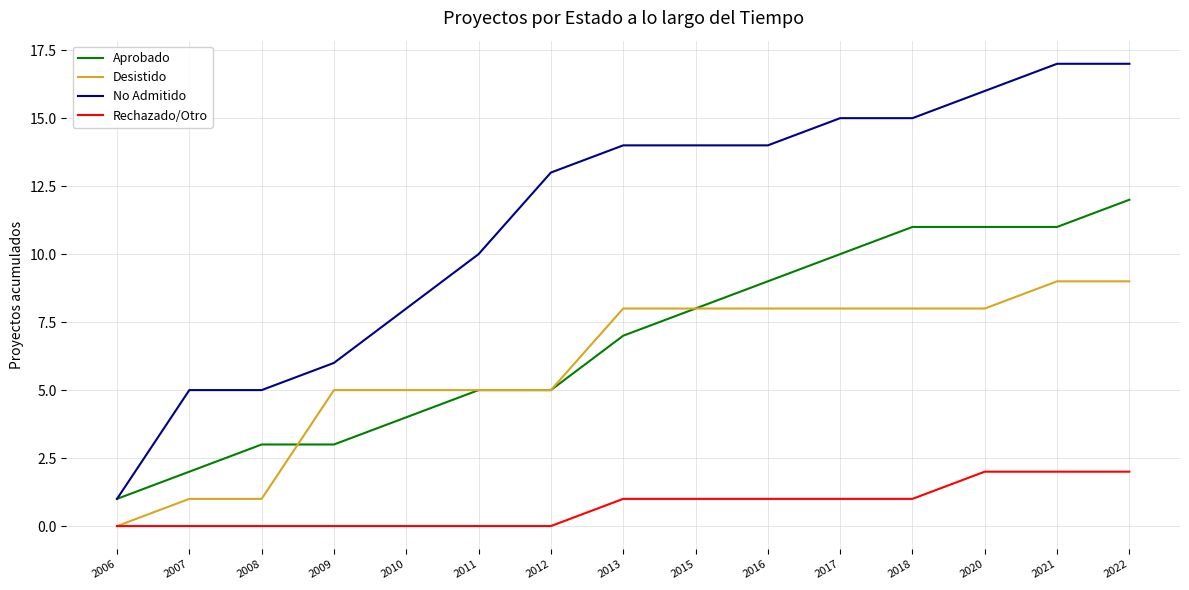

What is the difference between the maximum and minimum values in the Desistido series?

9